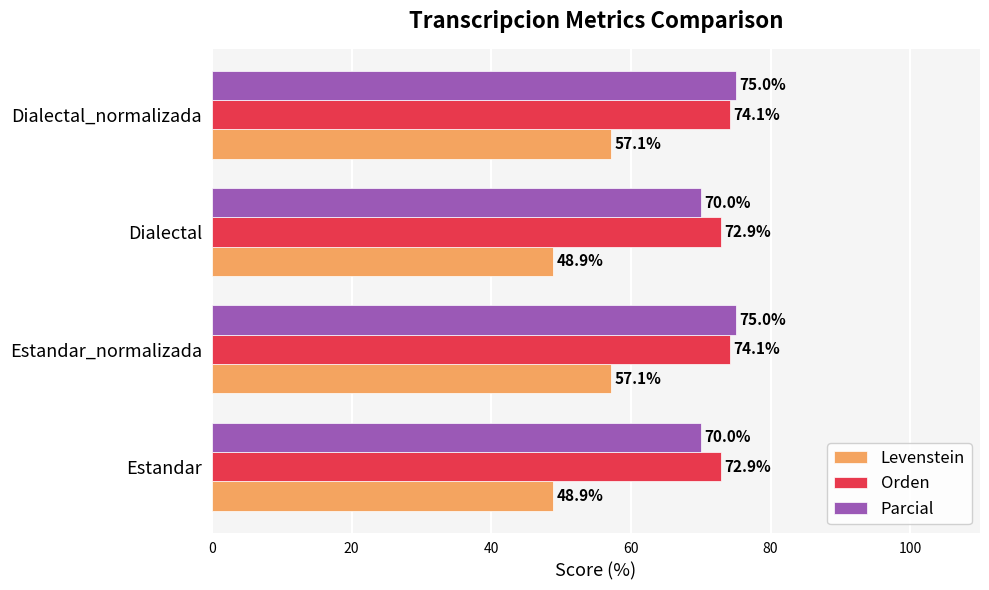

List the series in order of their peak value, highest first.

Parcial, Orden, Levenstein